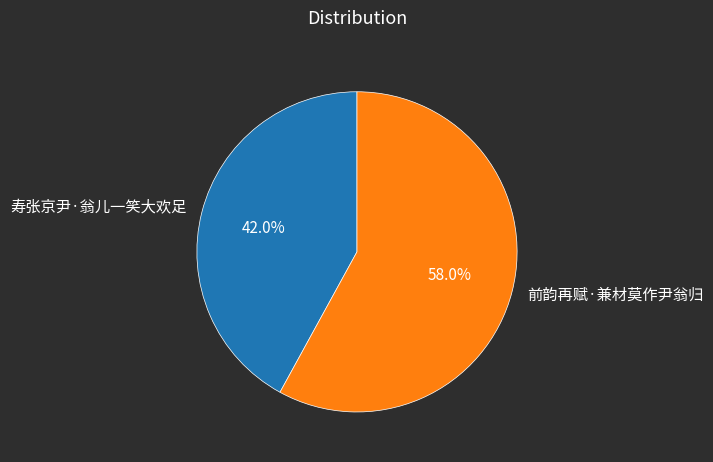

Approximately how many times larger is the value at 前韵再赋·兼材莫作尹翁归 compared to 寿张京尹·翁儿一笑大欢足?

1.4